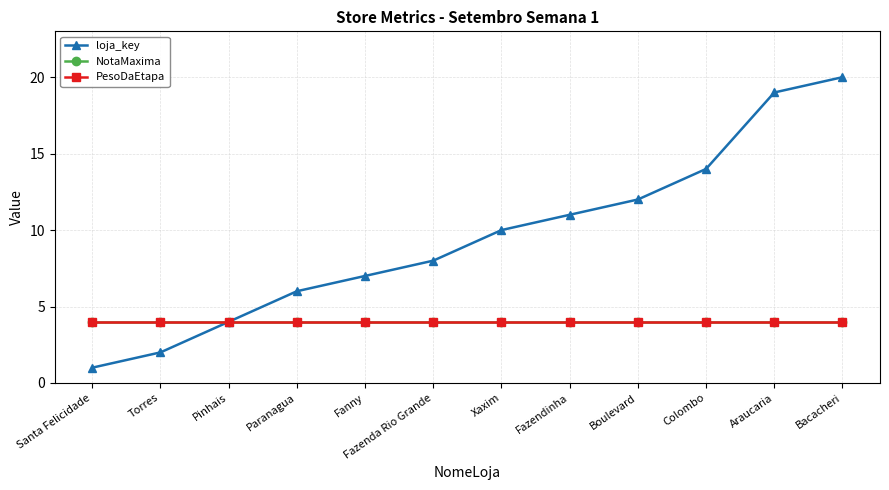

Which series has the largest total across all categories?

loja_key